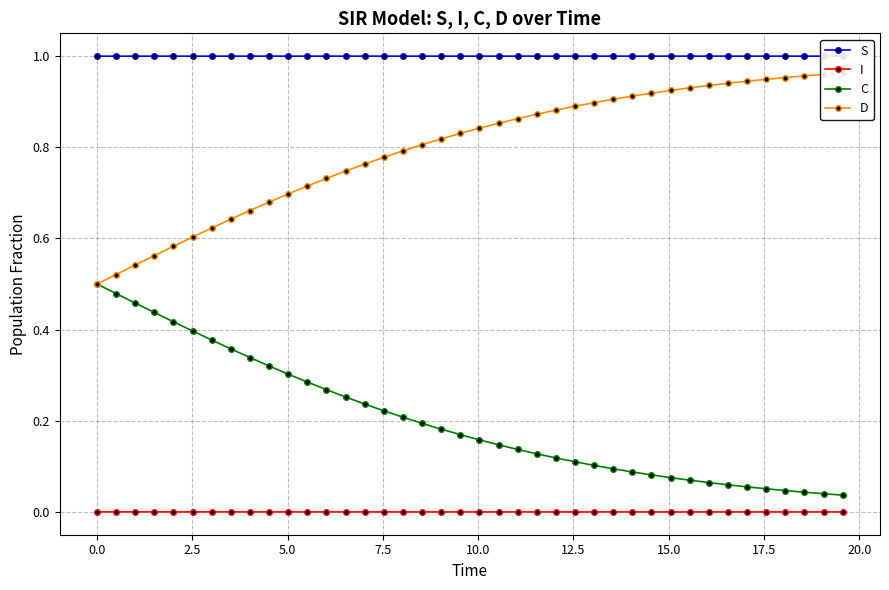

True or false: I and C intersect in this chart.

False